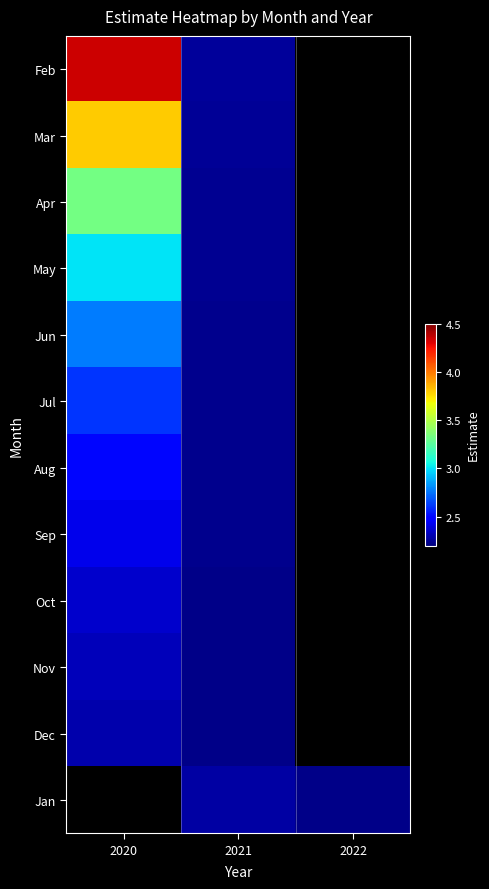

Is the value of Jan at 2020 greater than the value of Feb at 2022?

No